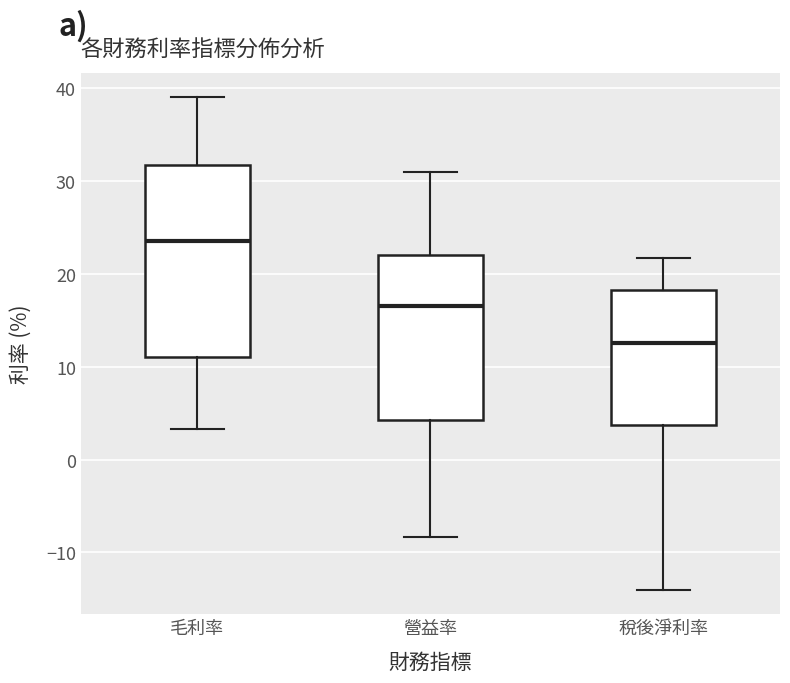

Reading left to right, transcribe this box plot: for each box, give where its median line is, the range the box spans, and where its two whiskers end, as read against the y-axis. The values are not printed on the chart, so give them approximately, as read against the axis.

毛利率: median 24, box 11 to 32, whiskers 3 to 39
營益率: median 17, box 4 to 22, whiskers -8 to 31
稅後淨利率: median 13, box 4 to 18, whiskers -14 to 22